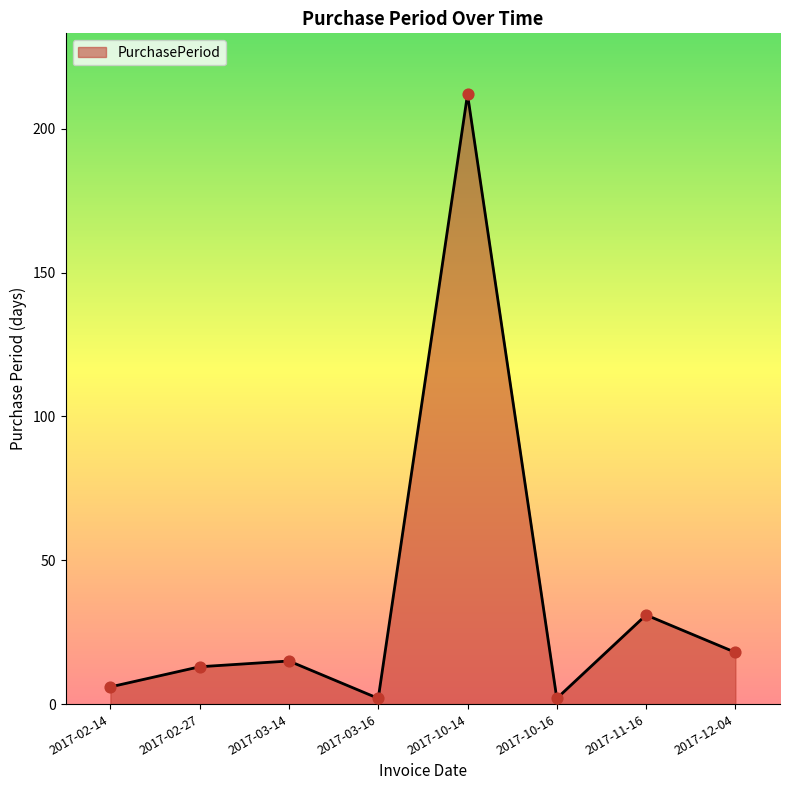

Between 2017-12-04 and 2017-10-14, which is larger?

2017-10-14